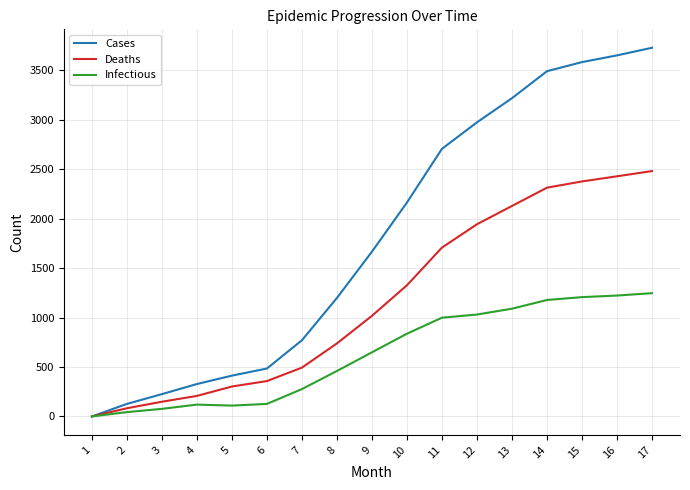

Read the Cases value at 16.

3652